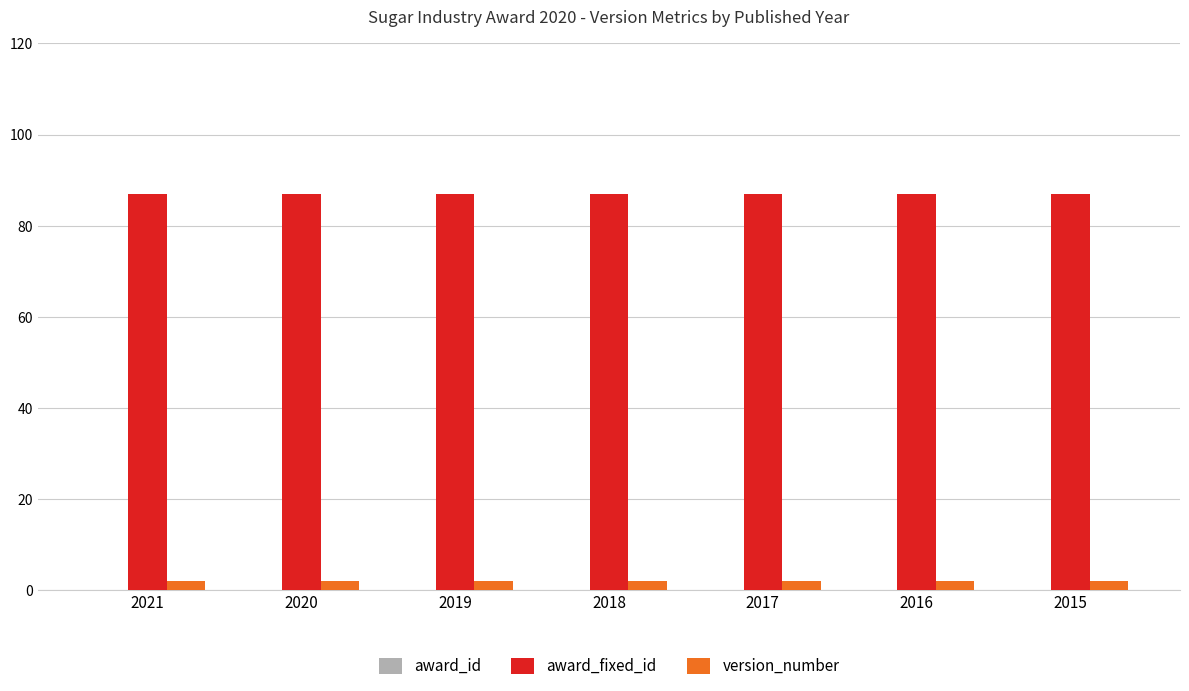

What is the total value across all series at 2020?

89